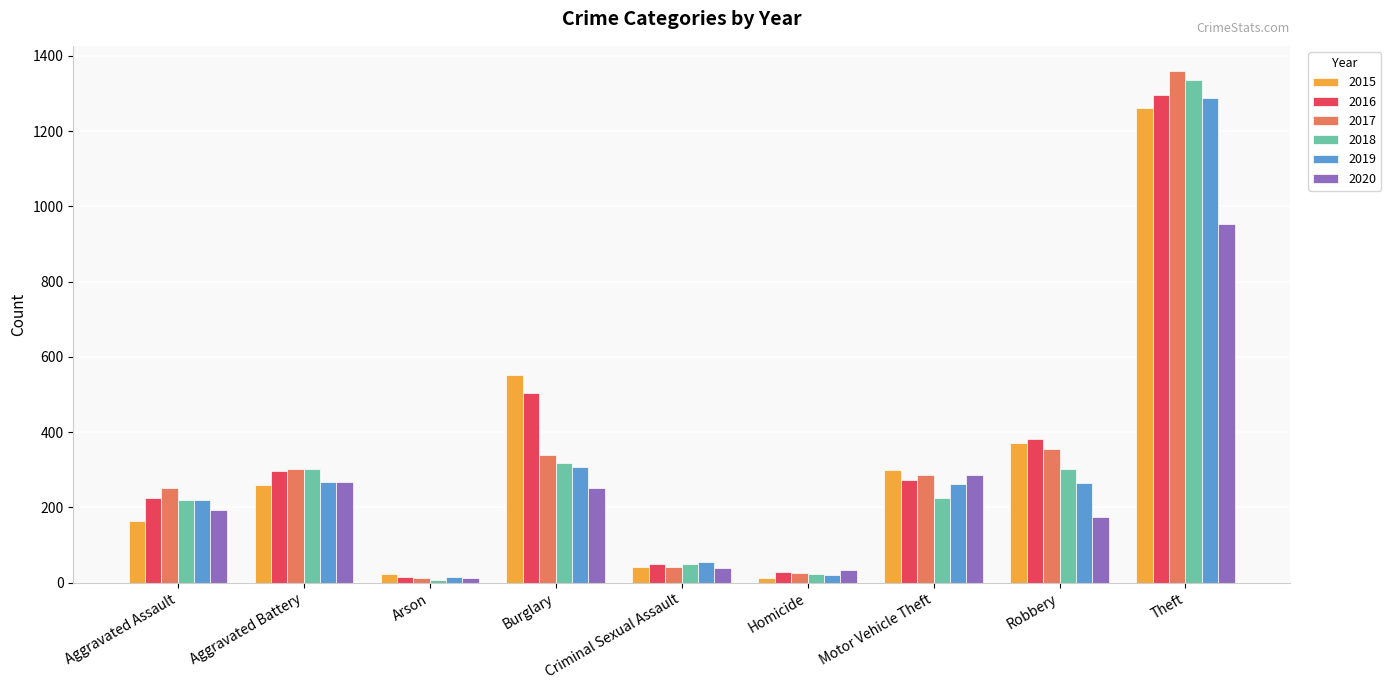

At which label does 2020 reach its minimum?

Arson